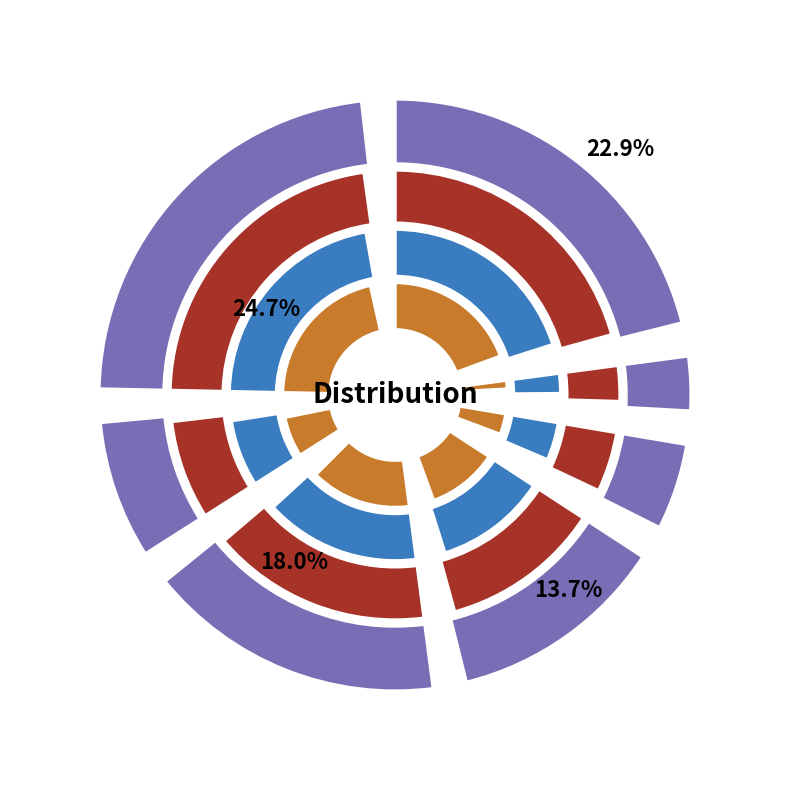

Count the number of slices in the pie.

7